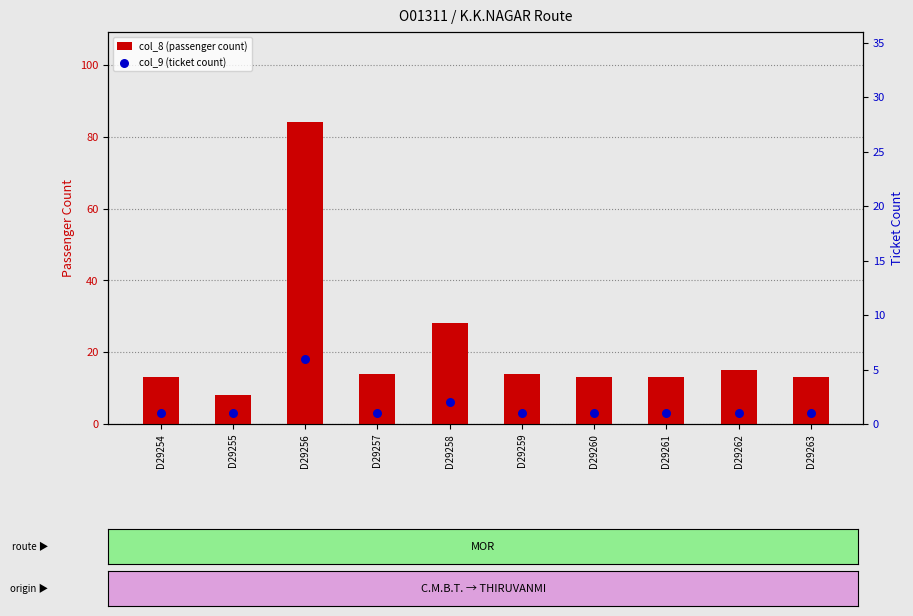

Which series contains the highest Y value?

col_8 (passenger count)